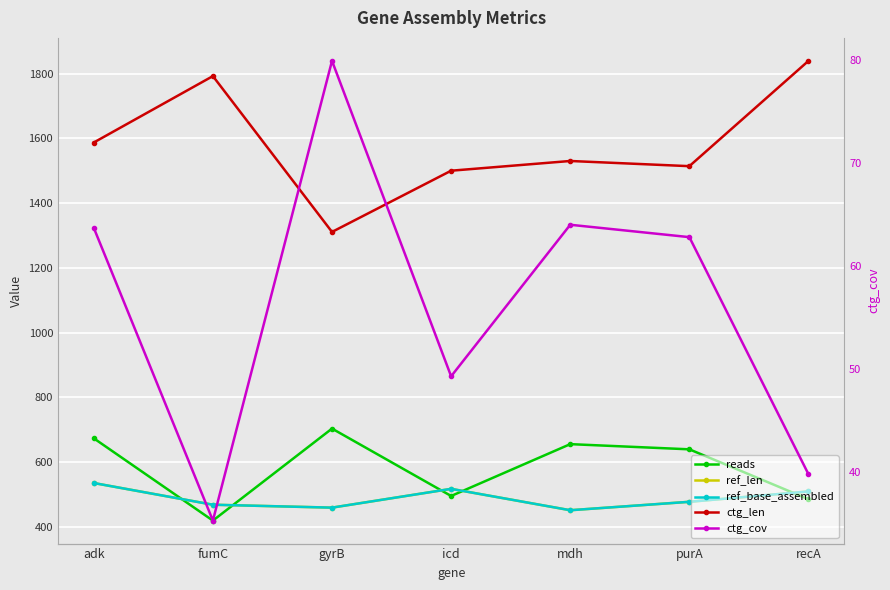

Which series has the largest range (max minus min)?

ctg_len